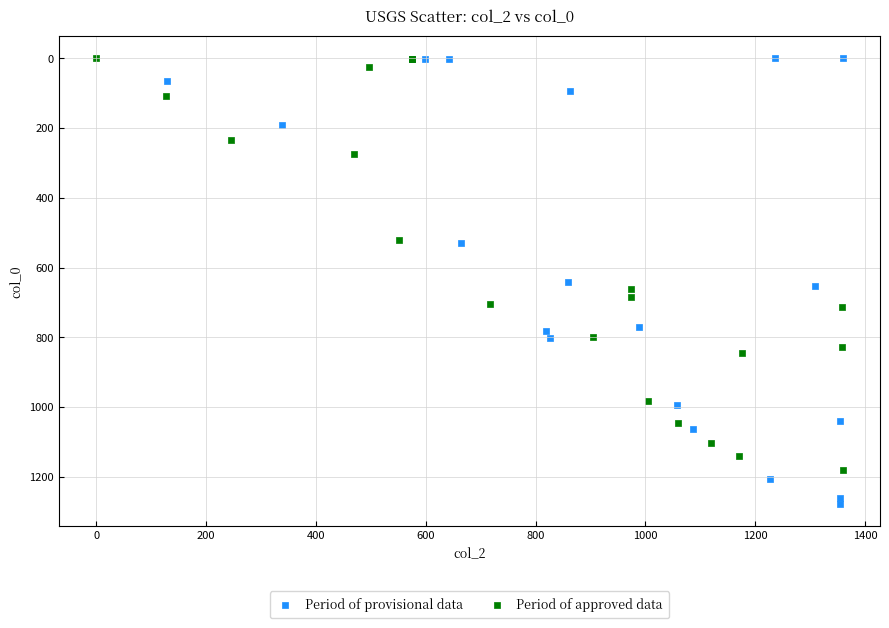

What are all the series names shown in the legend?

Period of provisional data, Period of approved data